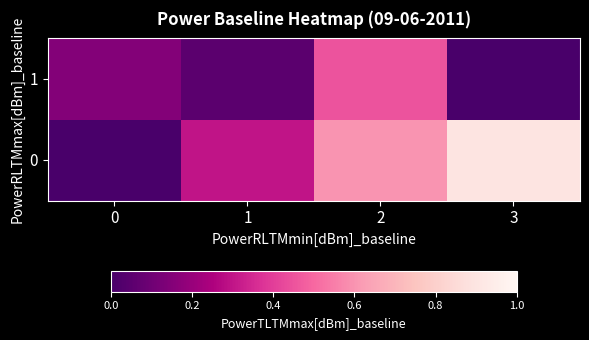

What is the difference between the highest and lowest values at 1?

0.2